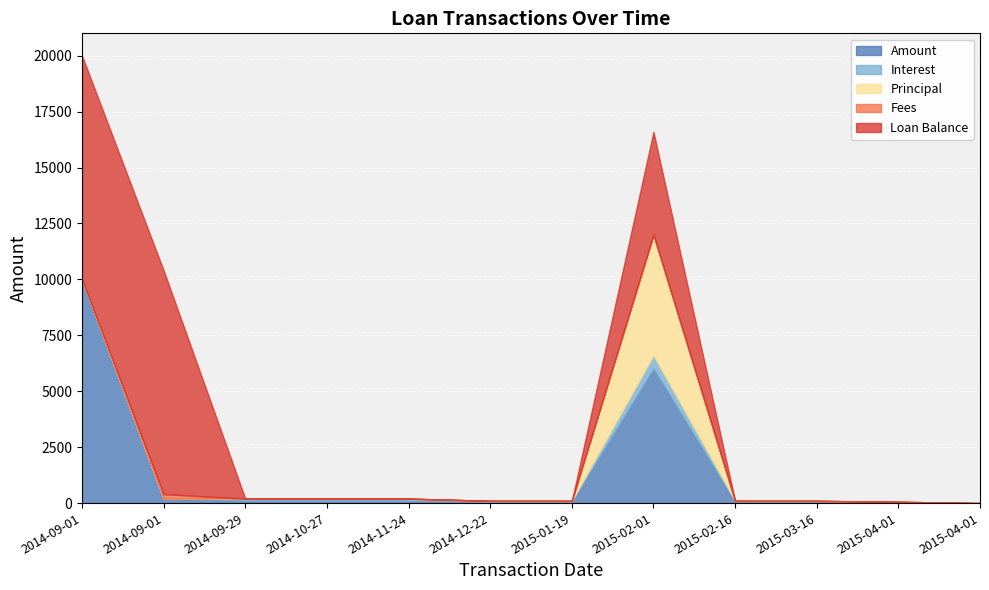

True or false: Amount and Principal cross at least once.

False